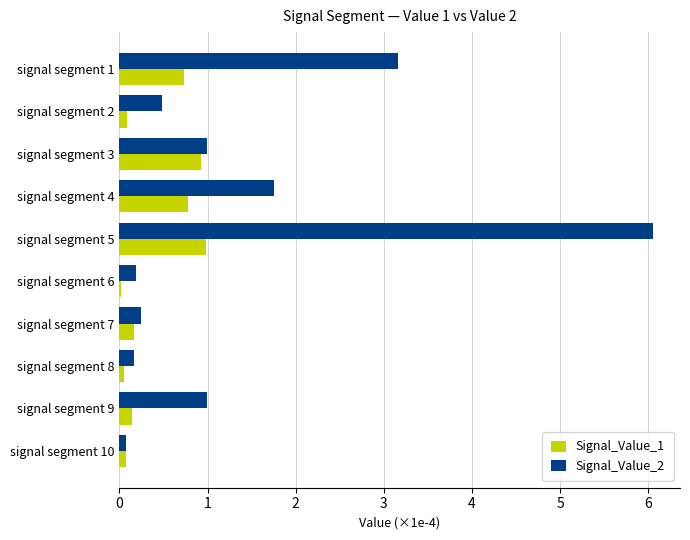

What is the highest value of the Signal_Value_2 series?

6.1